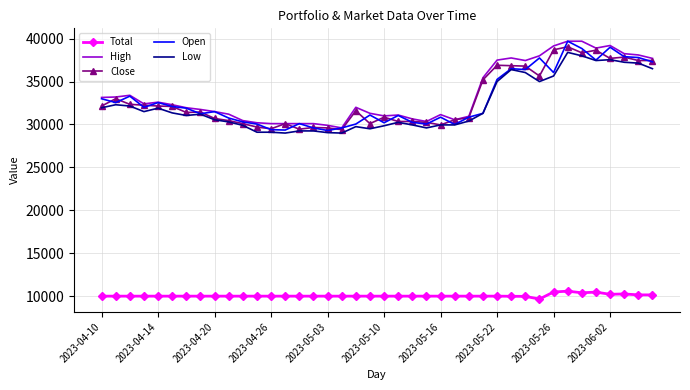

What is the highest value of the Open series?

39700.0